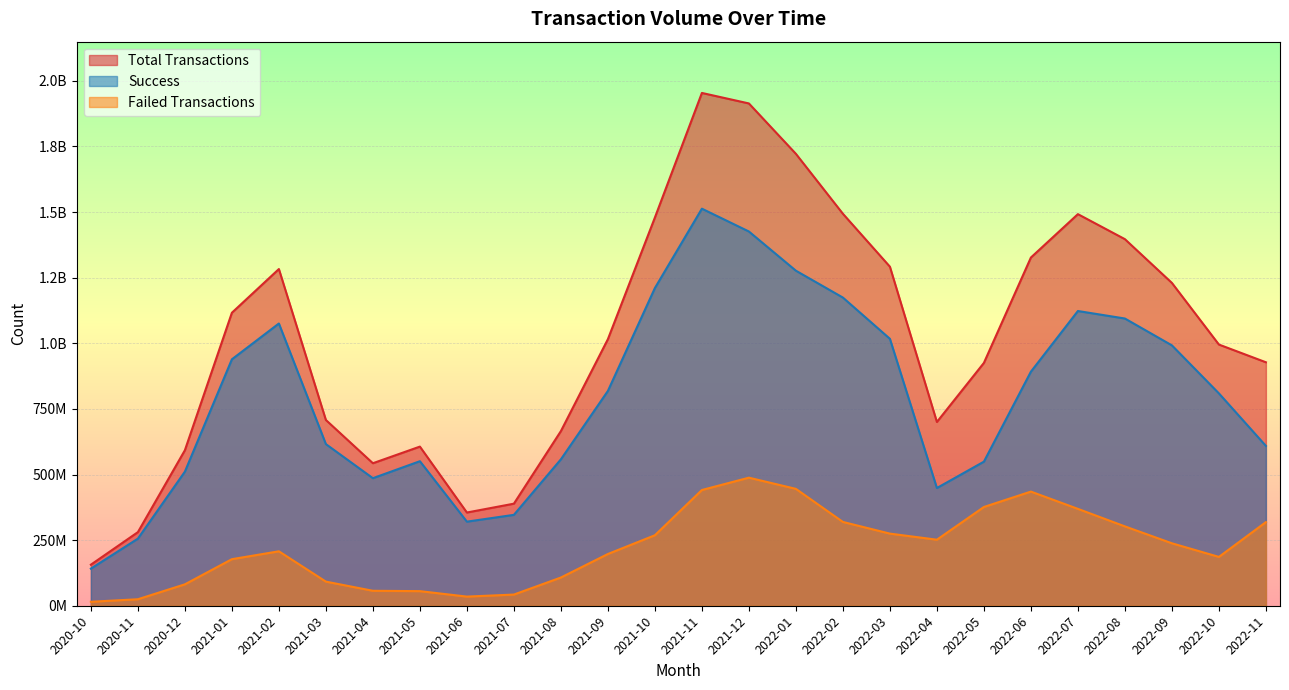

What is the difference between the highest and lowest values at 2021-03?

615924630